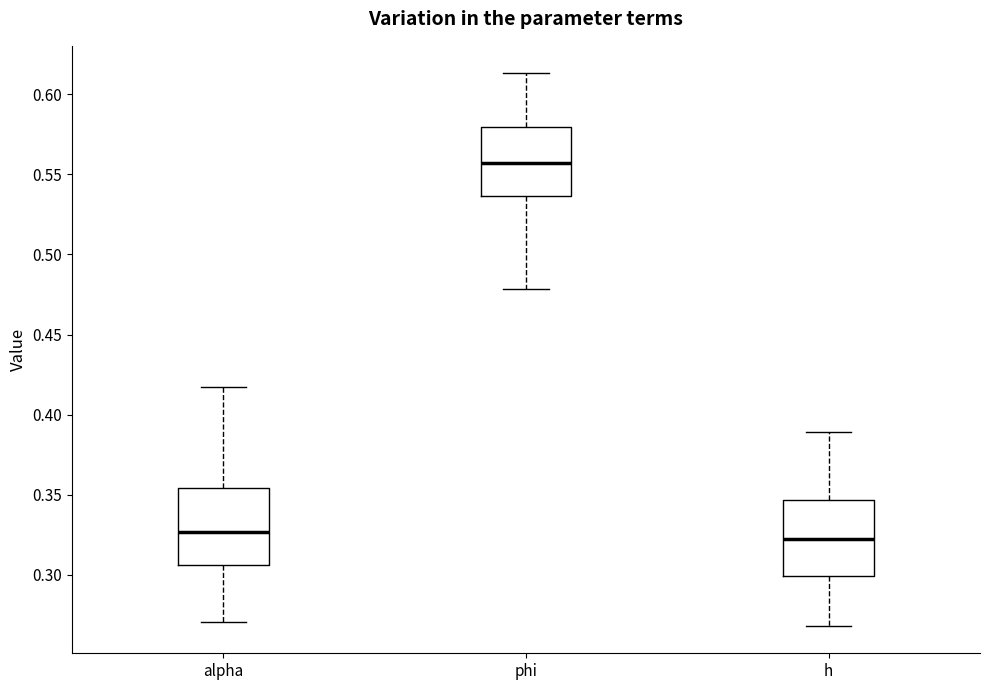

Reading left to right, transcribe this box plot: for each box, give where its median line is, the range the box spans, and where its two whiskers end, as read against the y-axis. The values are not printed on the chart, so give them approximately, as read against the axis.

alpha: median 0.325, box 0.305 to 0.355, whiskers 0.270 to 0.415
phi: median 0.555, box 0.535 to 0.580, whiskers 0.480 to 0.615
h: median 0.320, box 0.300 to 0.345, whiskers 0.270 to 0.390